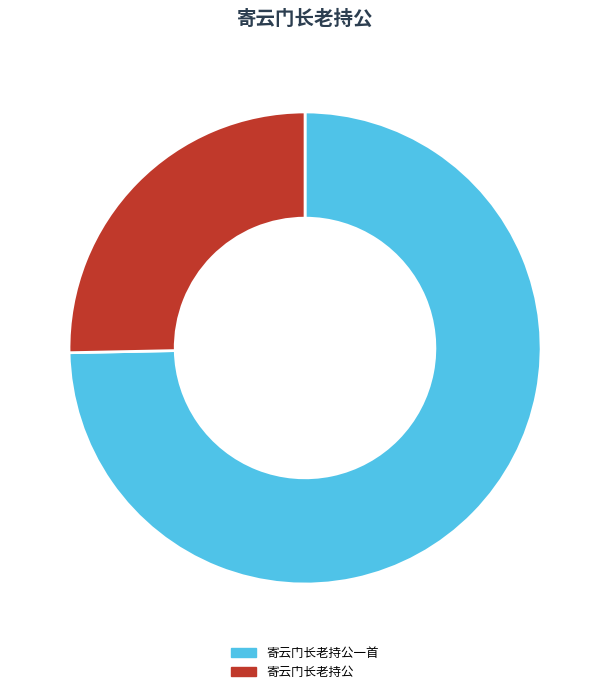

Rank the categories by value from highest to lowest.

寄云门长老持公一首, 寄云门长老持公